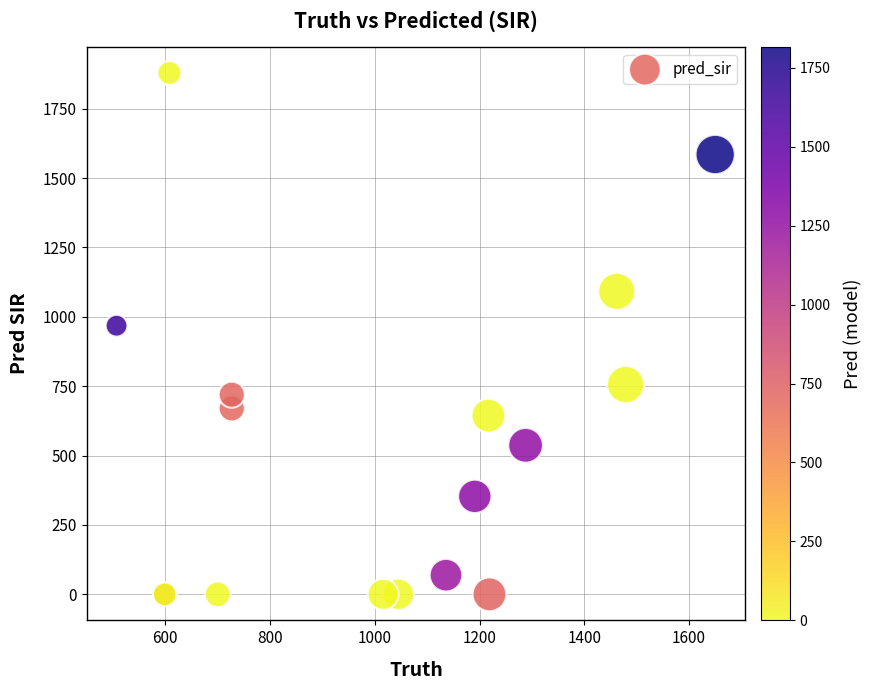

What Y value in the scatter plot is closest to 939?

968.0